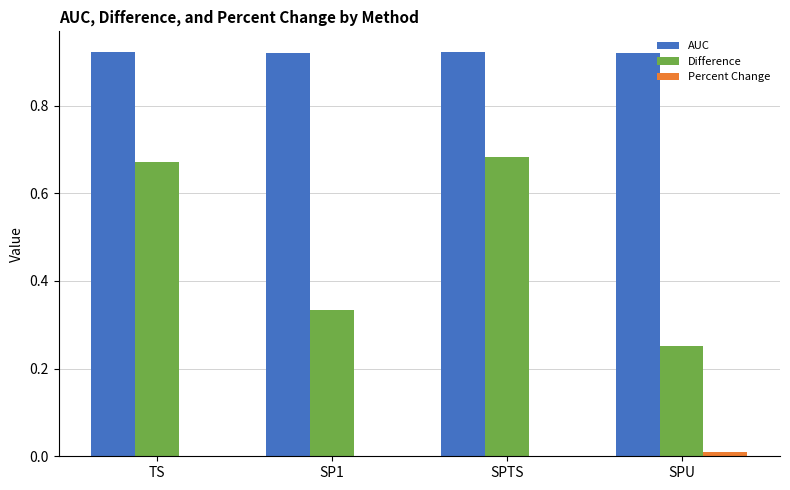

What is the sum of all AUC values?

3.7